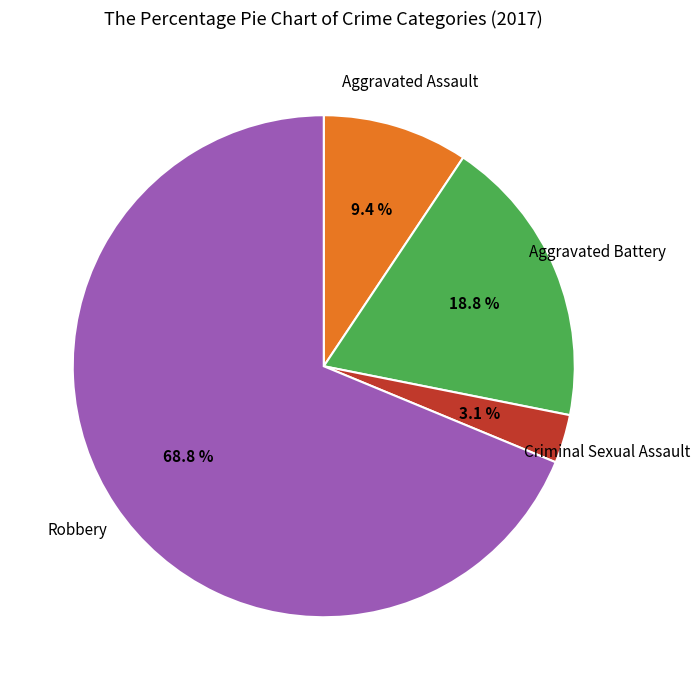

Is there any slice that represents more than half of the pie?

Yes